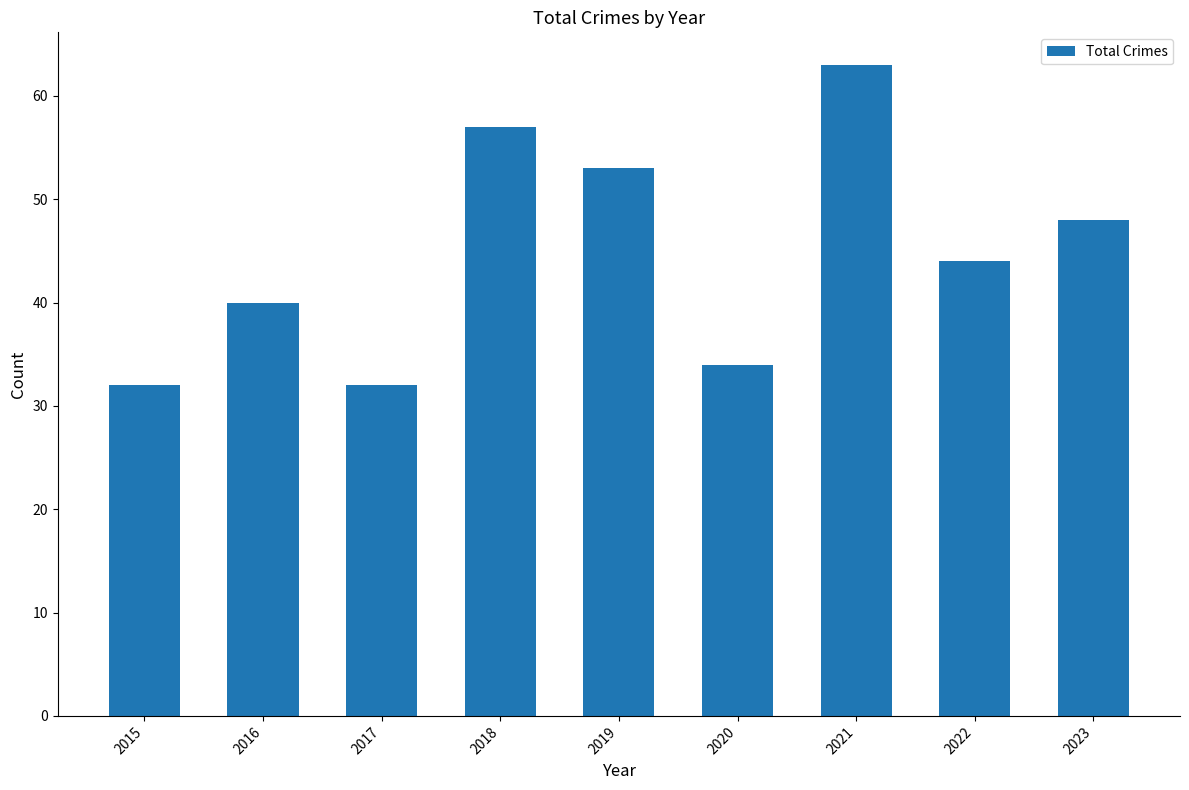

What is the maximum value shown in the chart?

63